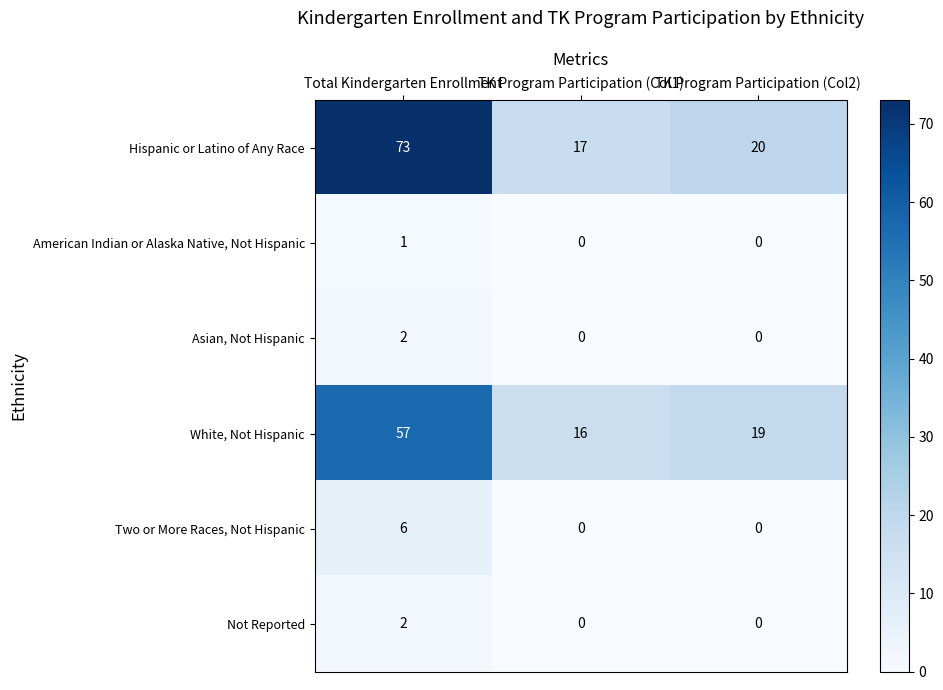

What is the difference between the White, Not Hispanic values at Total Kindergarten Enrollment and TK Program Participation (Col2)?

38